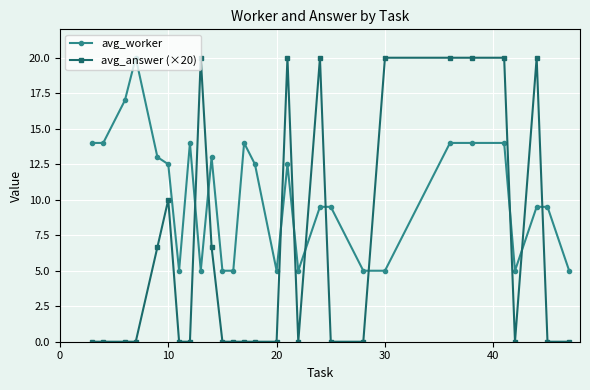

Which series has the widest spread of values?

avg_answer (×20)